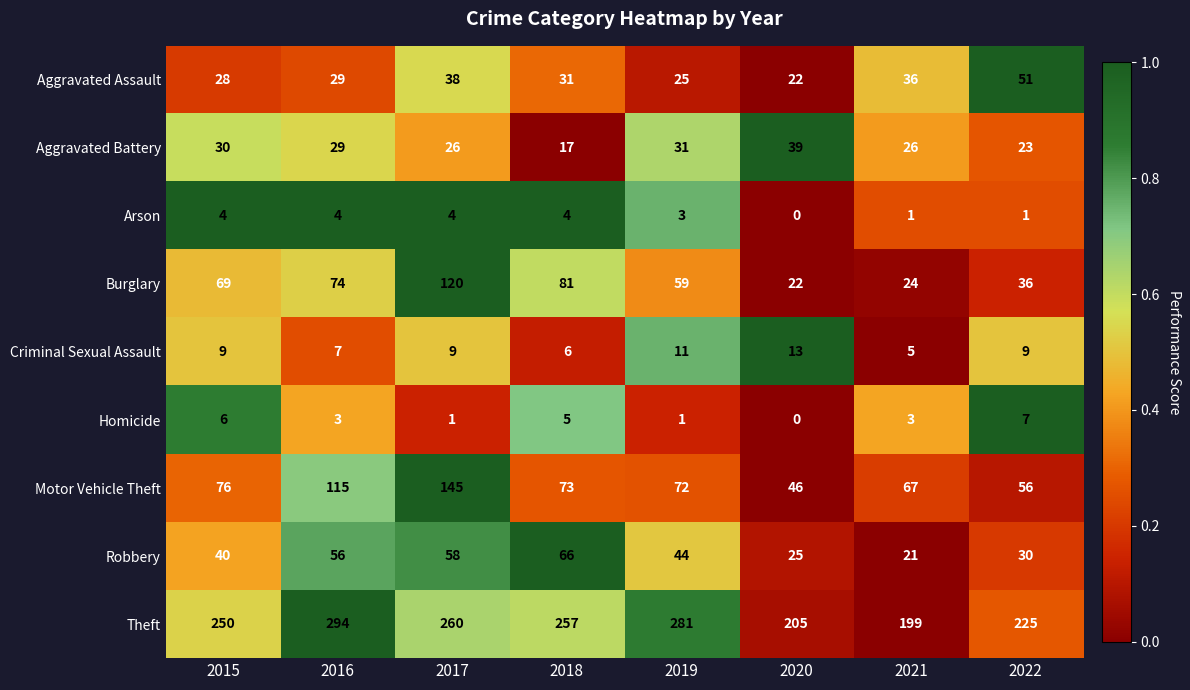

What is the difference between the maximum and minimum values in the Robbery series?

45